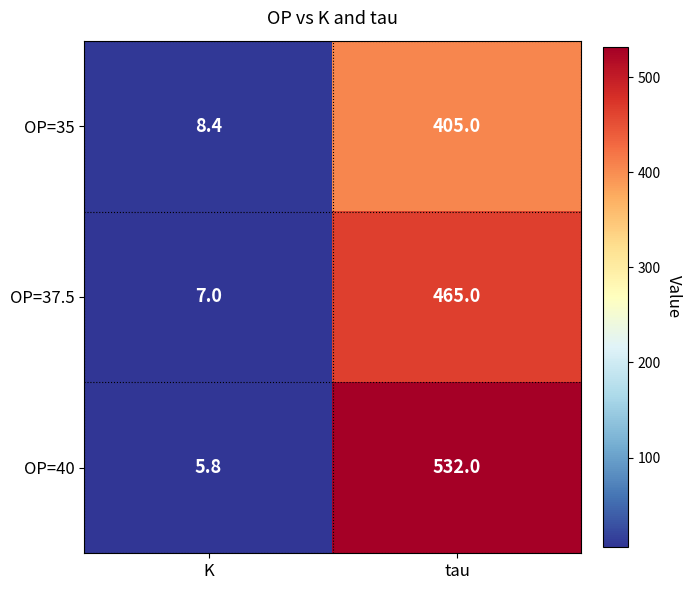

Where is OP=35 nearest to the value 206?

K